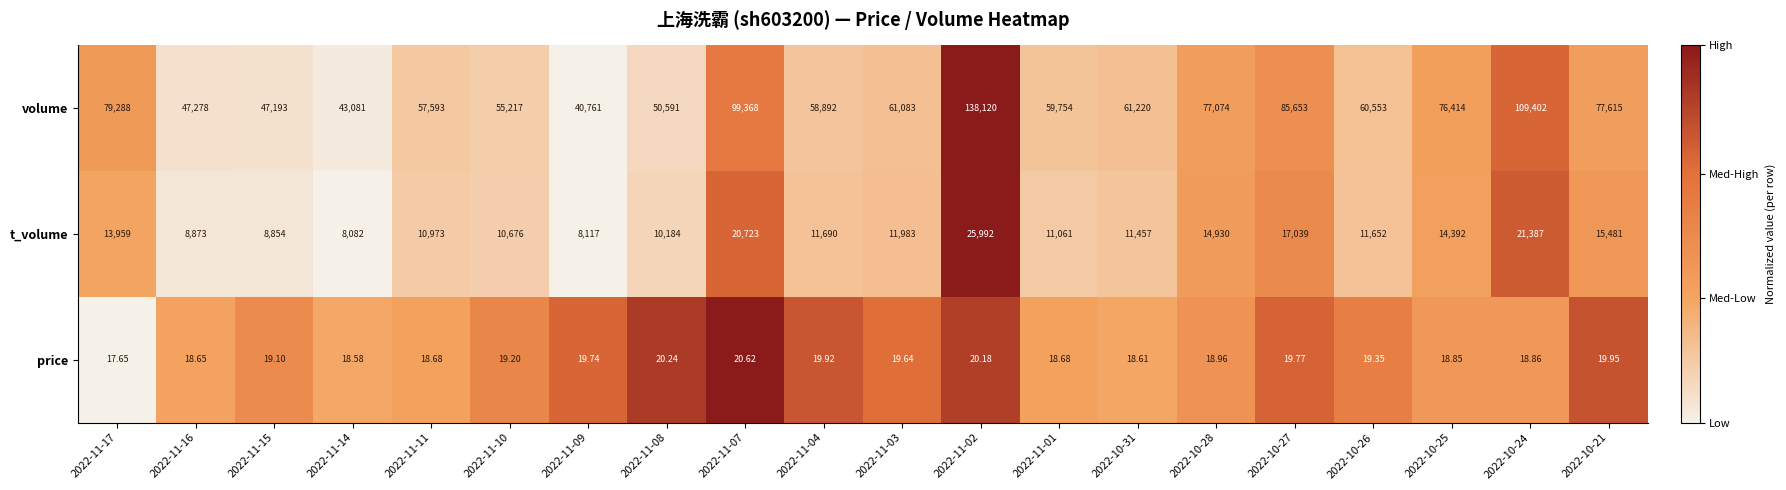

List the series in order of their overall mean, lowest first.

price, t_volume, volume